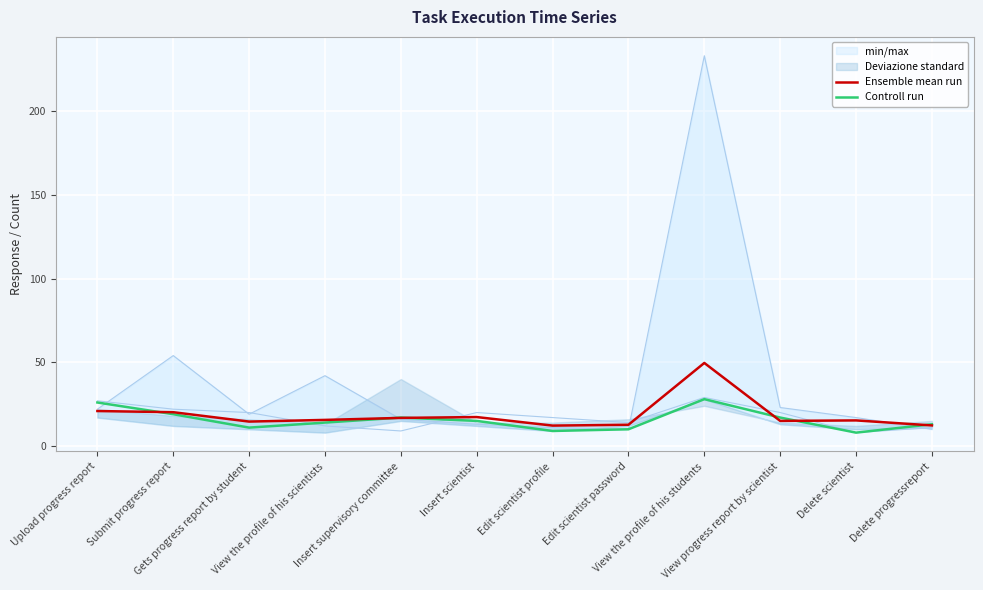

At how many categories does at least one series exceed 27?

1